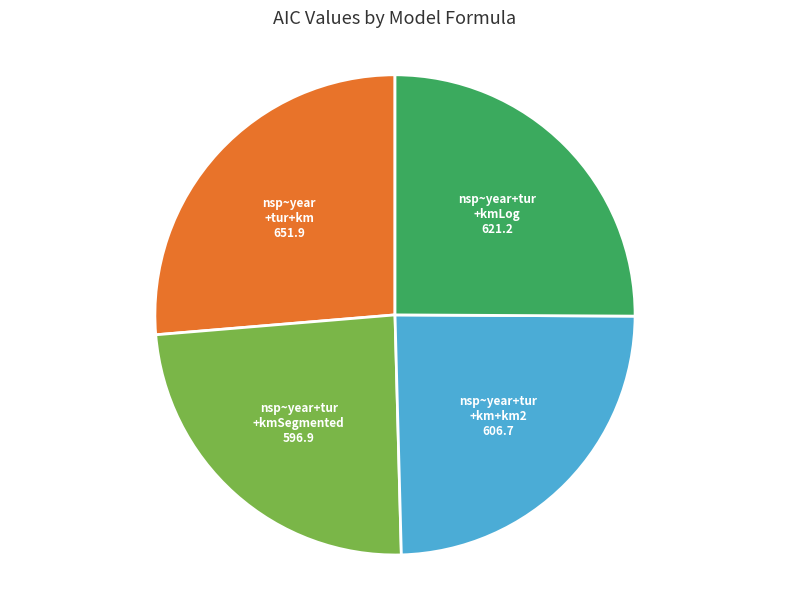

How many segments does this pie chart have?

4